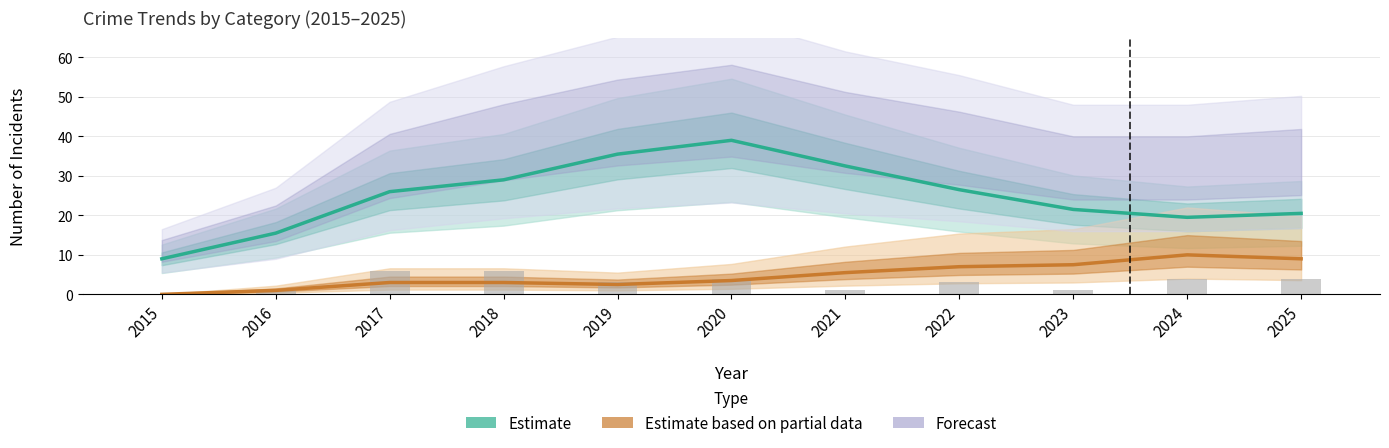

List the labels in order of value, largest first.

2017, 2018, 2020, 2024, 2025, 2019, 2022, 2016, 2021, 2023, 2015